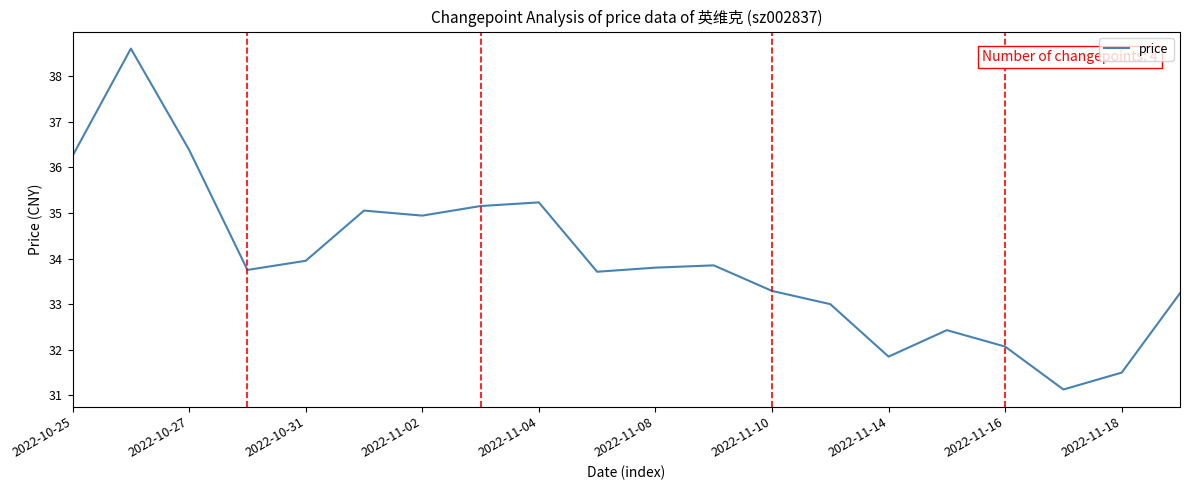

What is the difference between the maximum and minimum values?

7.5